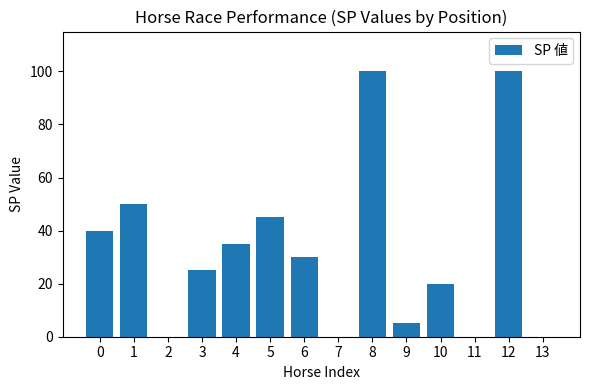

Where is the data nearest to the value 50?

1